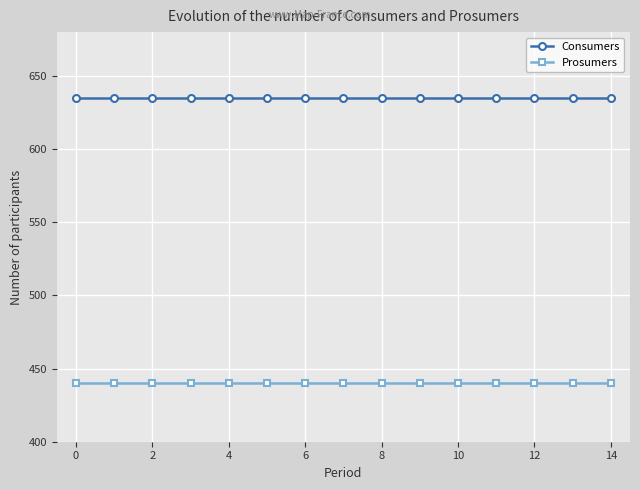

Count the number of data series in this chart.

2